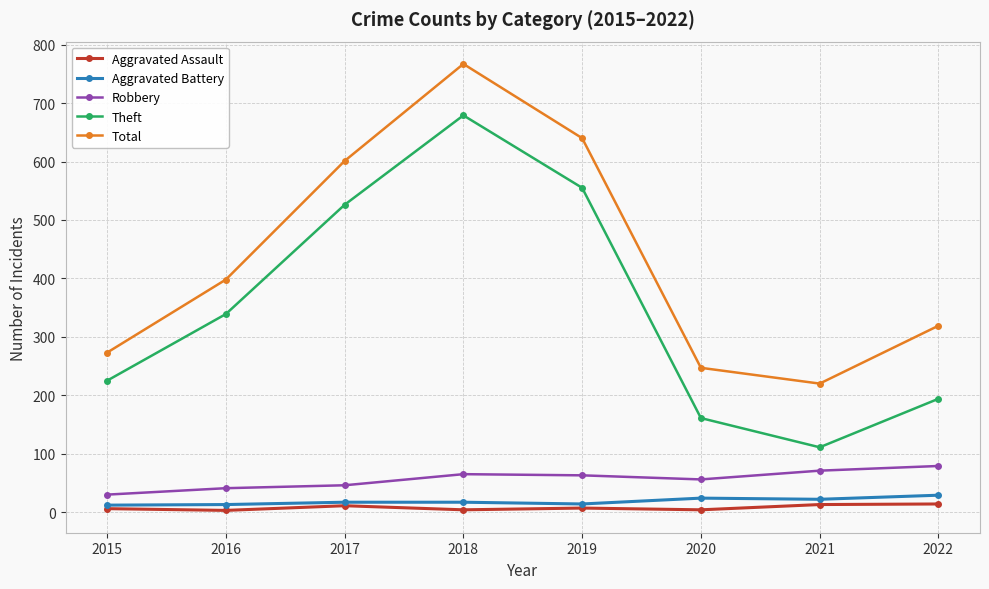

Between 2019 and 2022, which series saw the biggest shift?

Theft